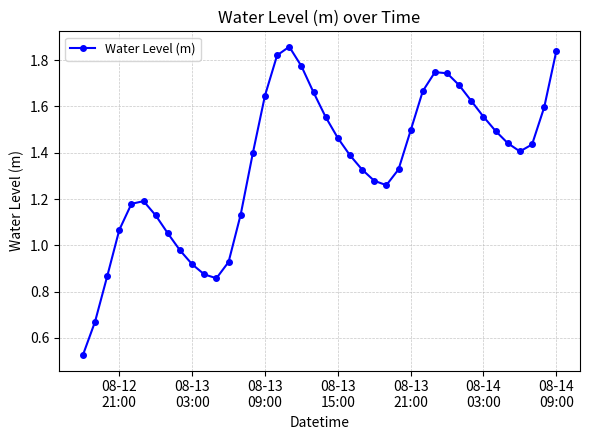

What is the sum of all values?

53.9